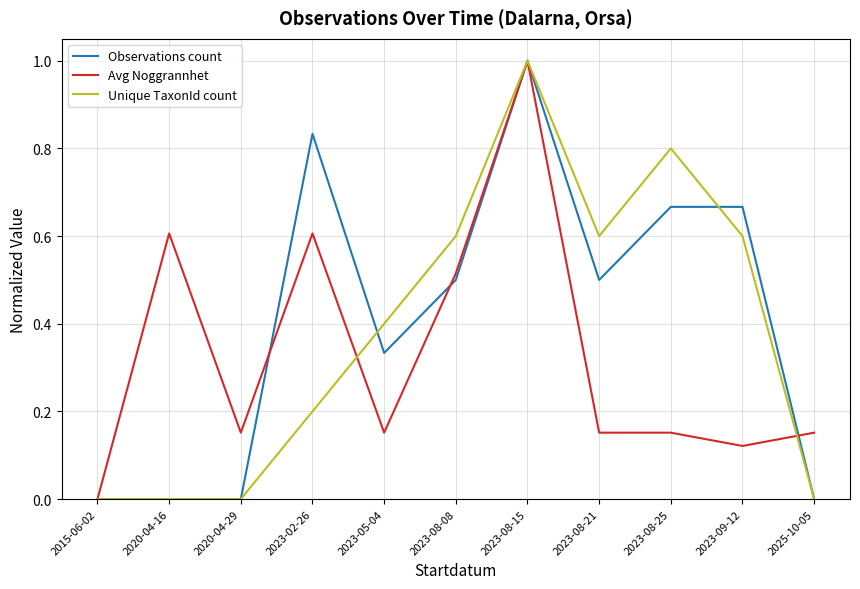

How many lines are shown in the chart?

3